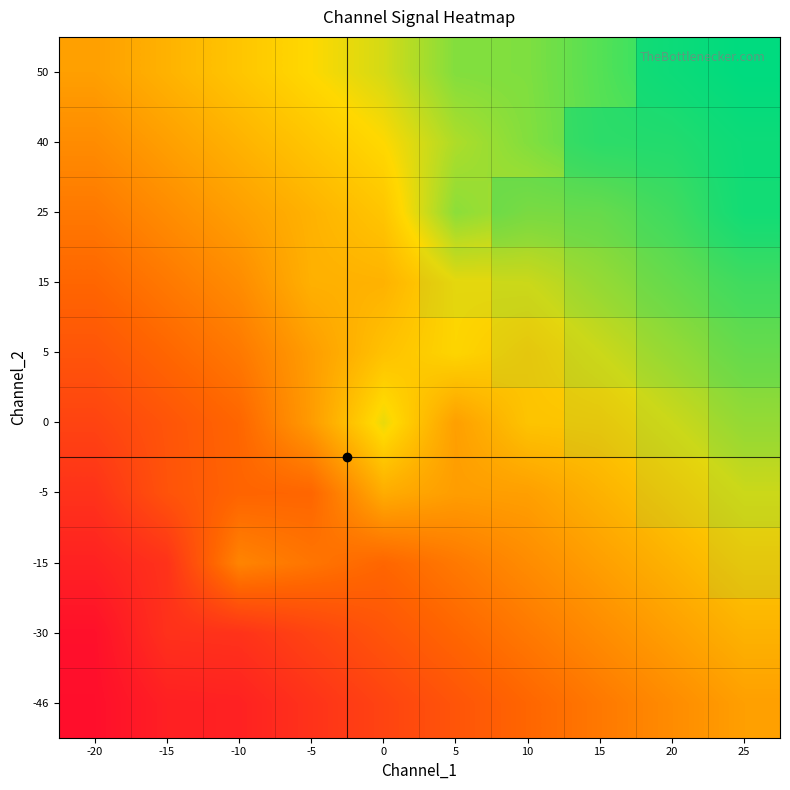

At how many categories does at least one series exceed 0?

10